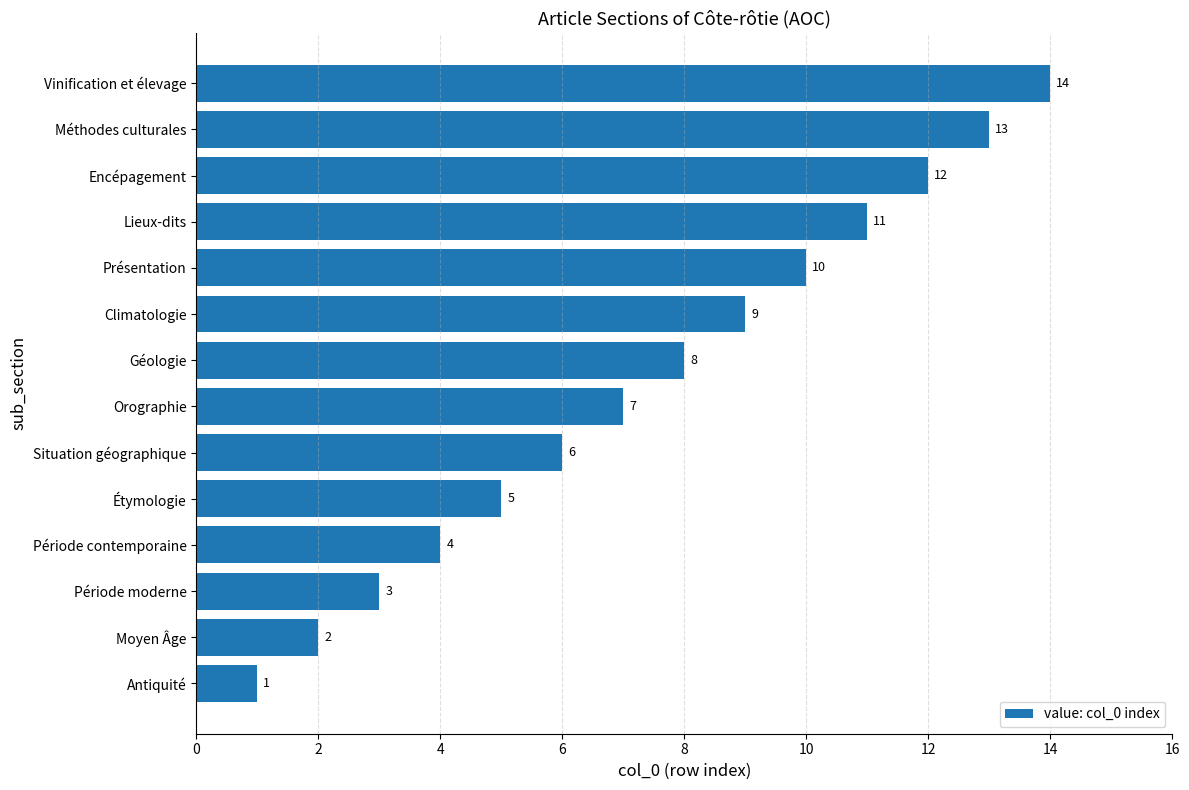

True or false: the data shows 4 at Lieux-dits.

False